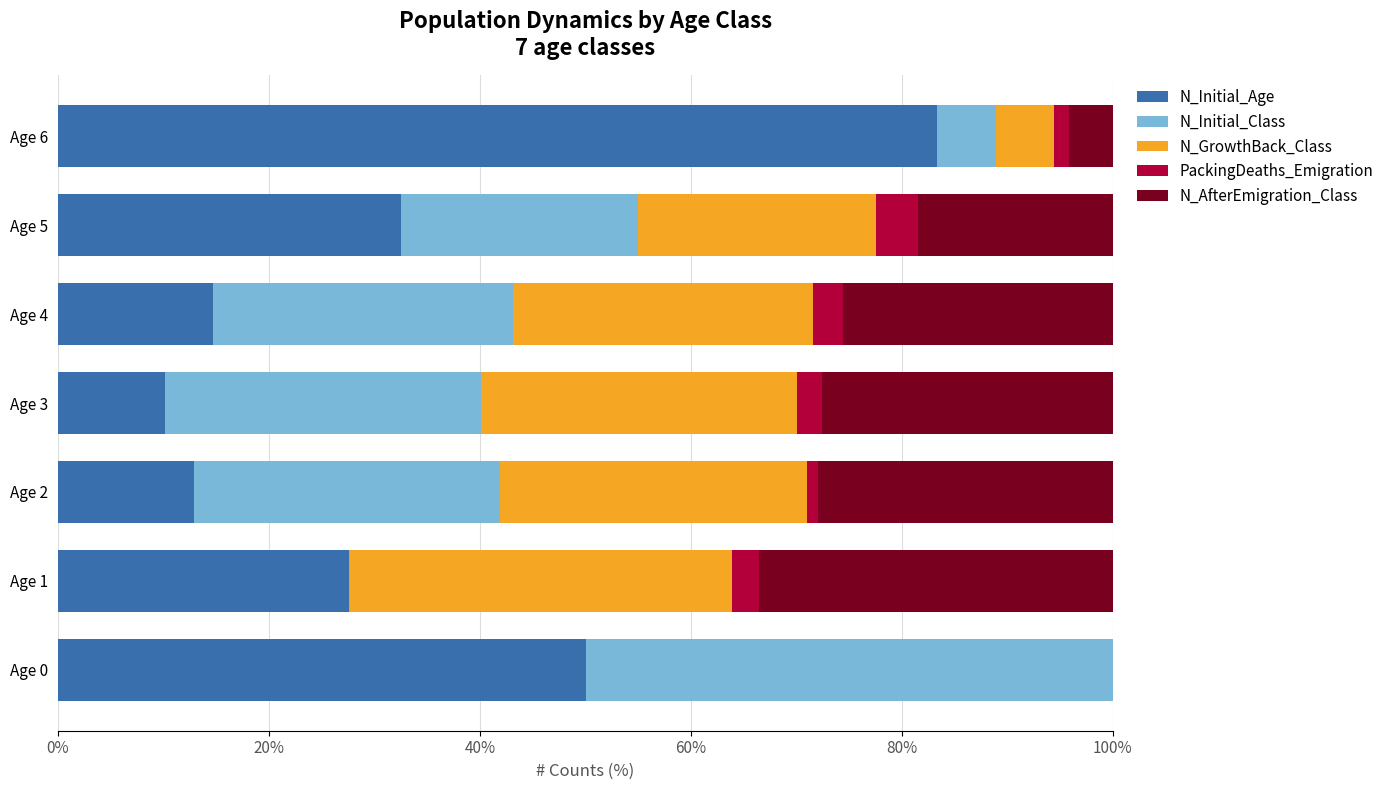

Count the number of data series in this chart.

5